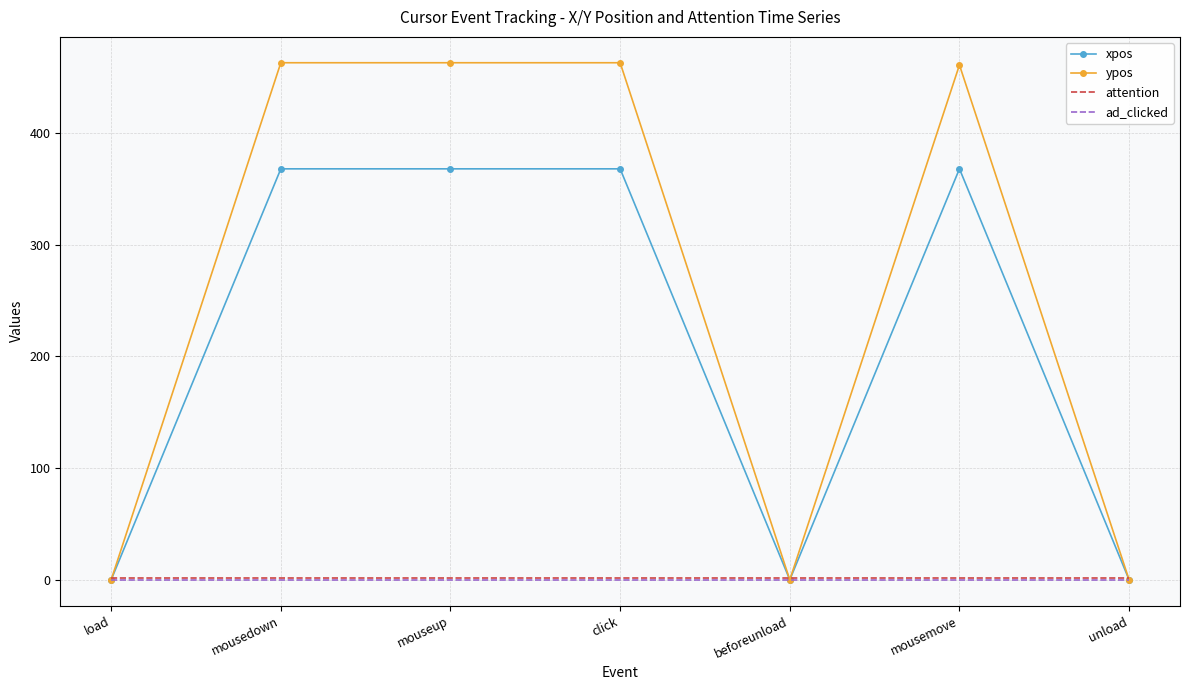

Is it true that ad_clicked equals 0 at mousedown?

True